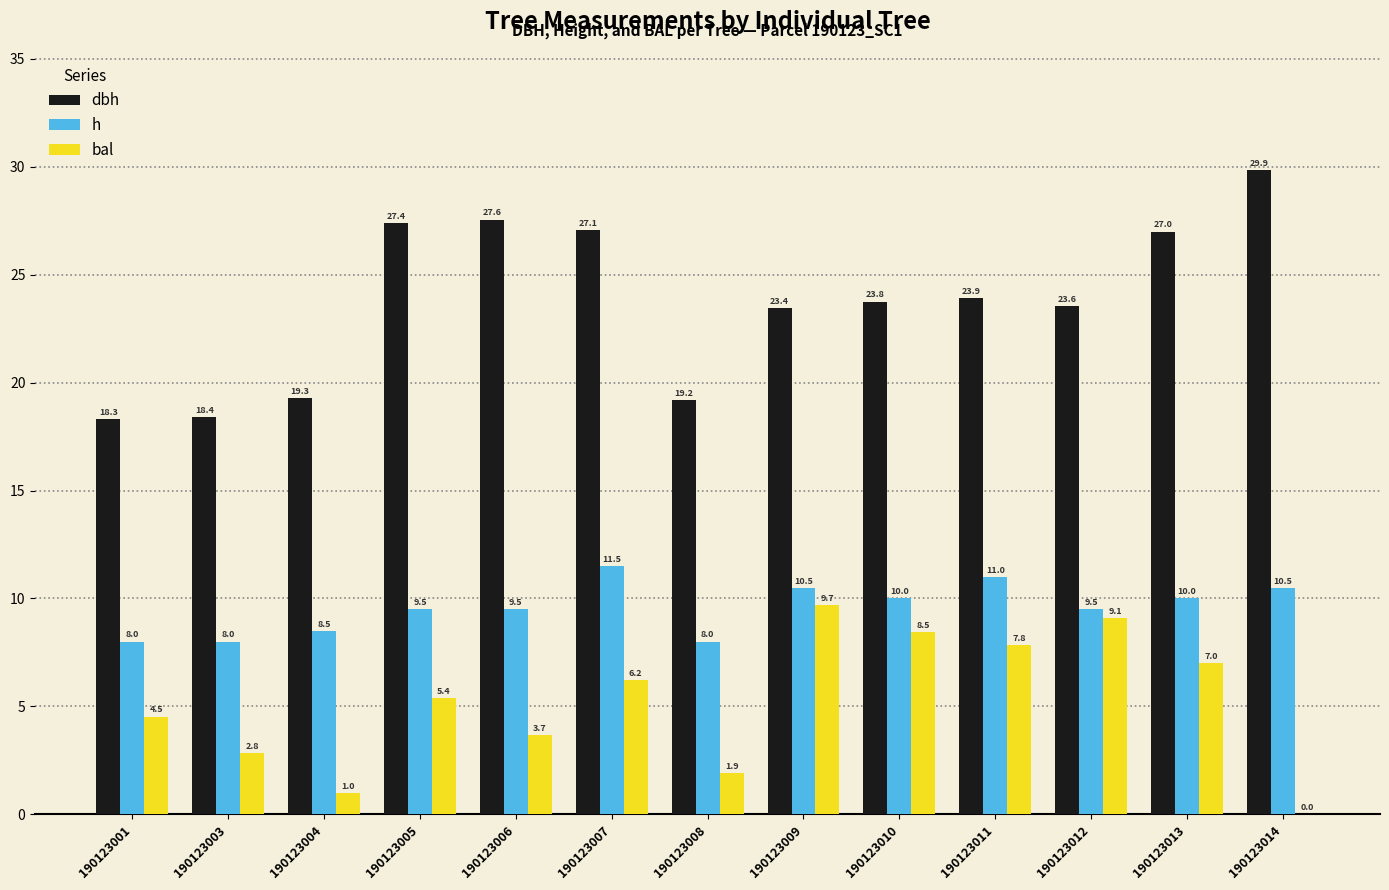

What is the sum of all h values?

124.5